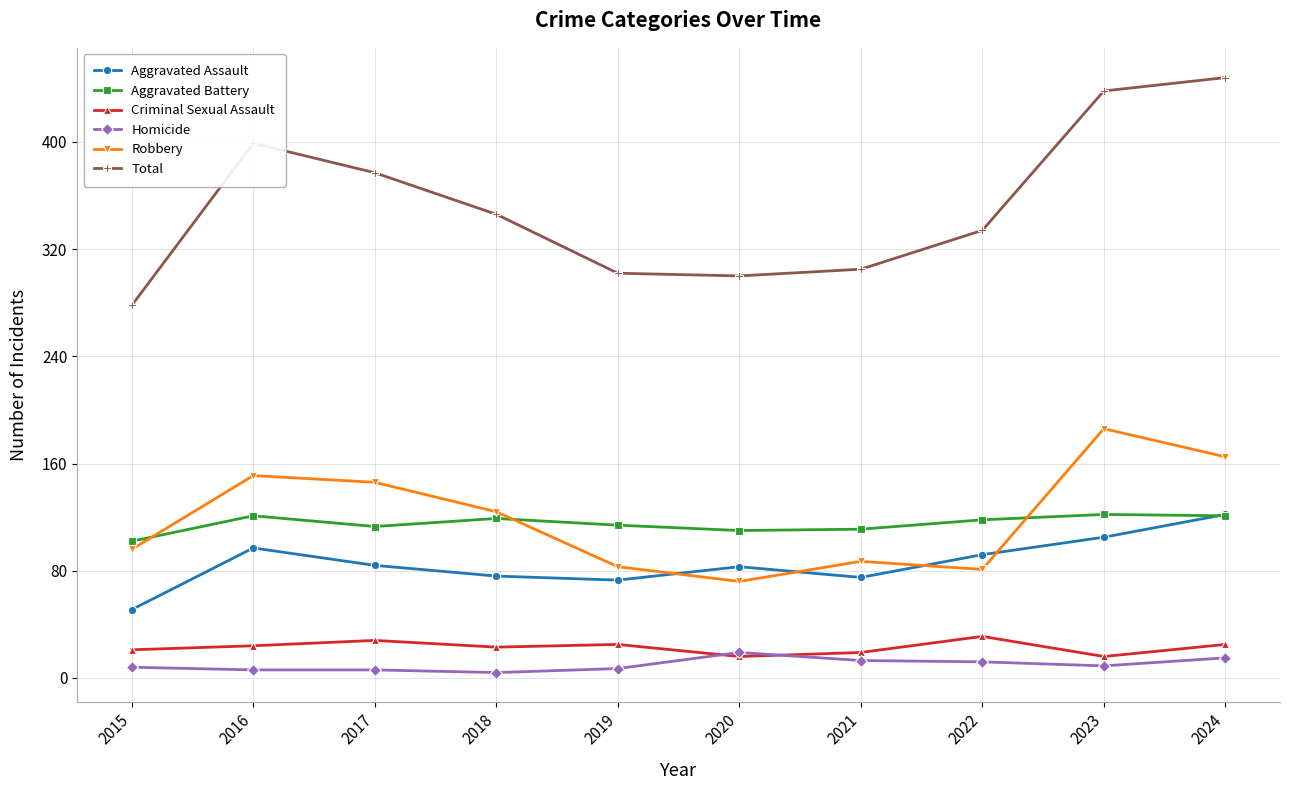

Where is the first local minimum for Robbery?

2020